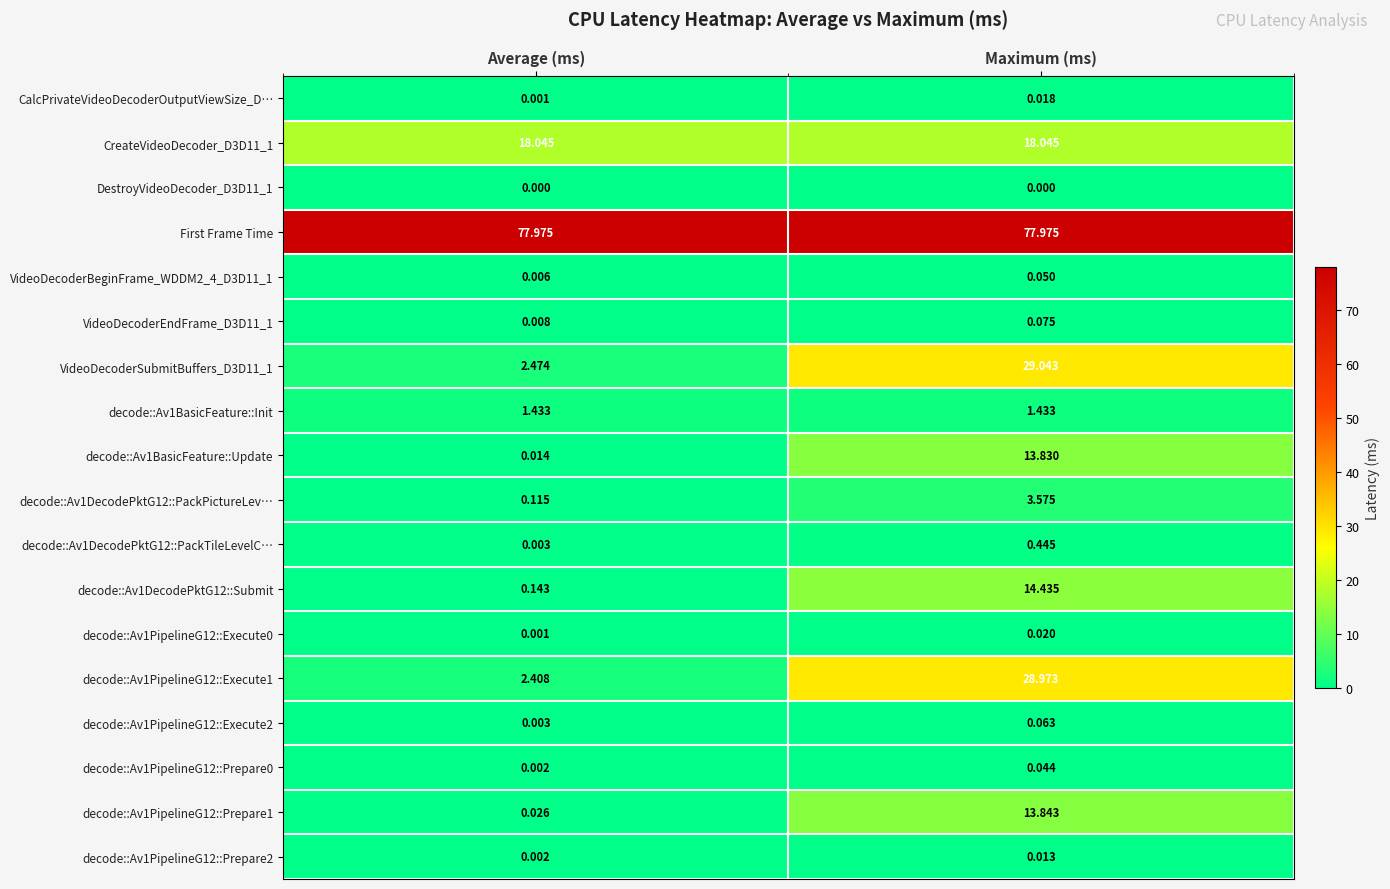

At which label does VideoDecoderSubmitBuffers_D3D11_1 reach its minimum?

Average (ms)